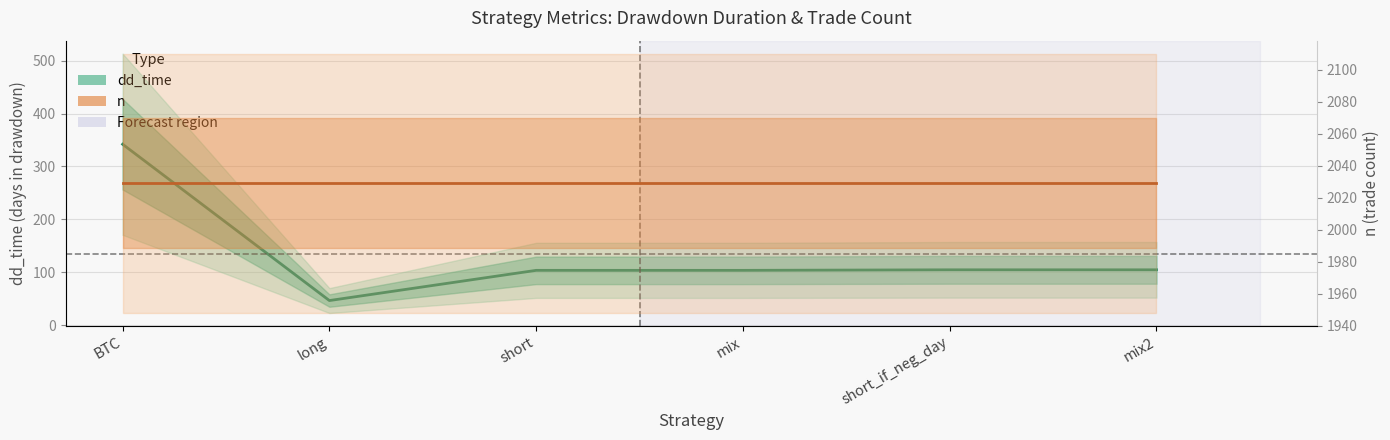

Where is dd_time nearest to the value 194?

short_if_neg_day